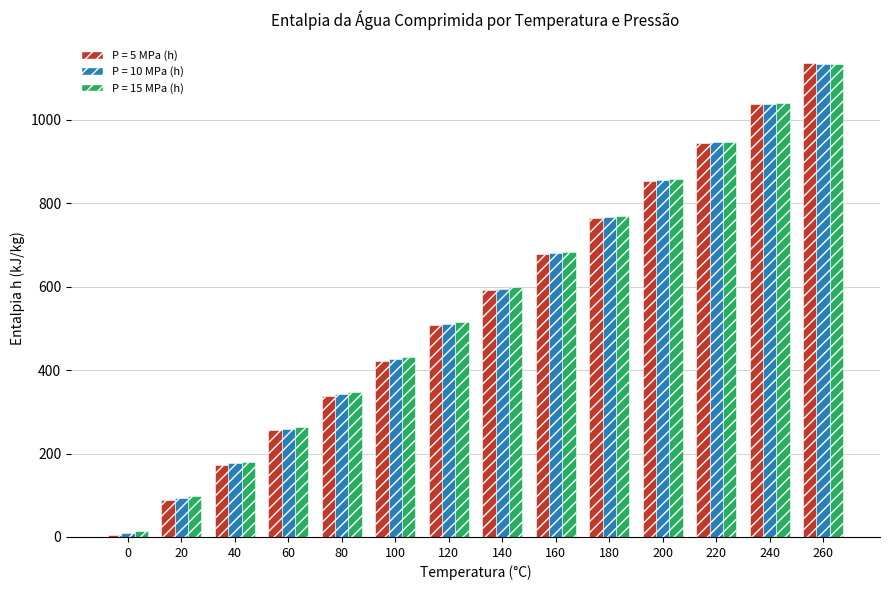

What is the minimum value shown in the chart?

5.0